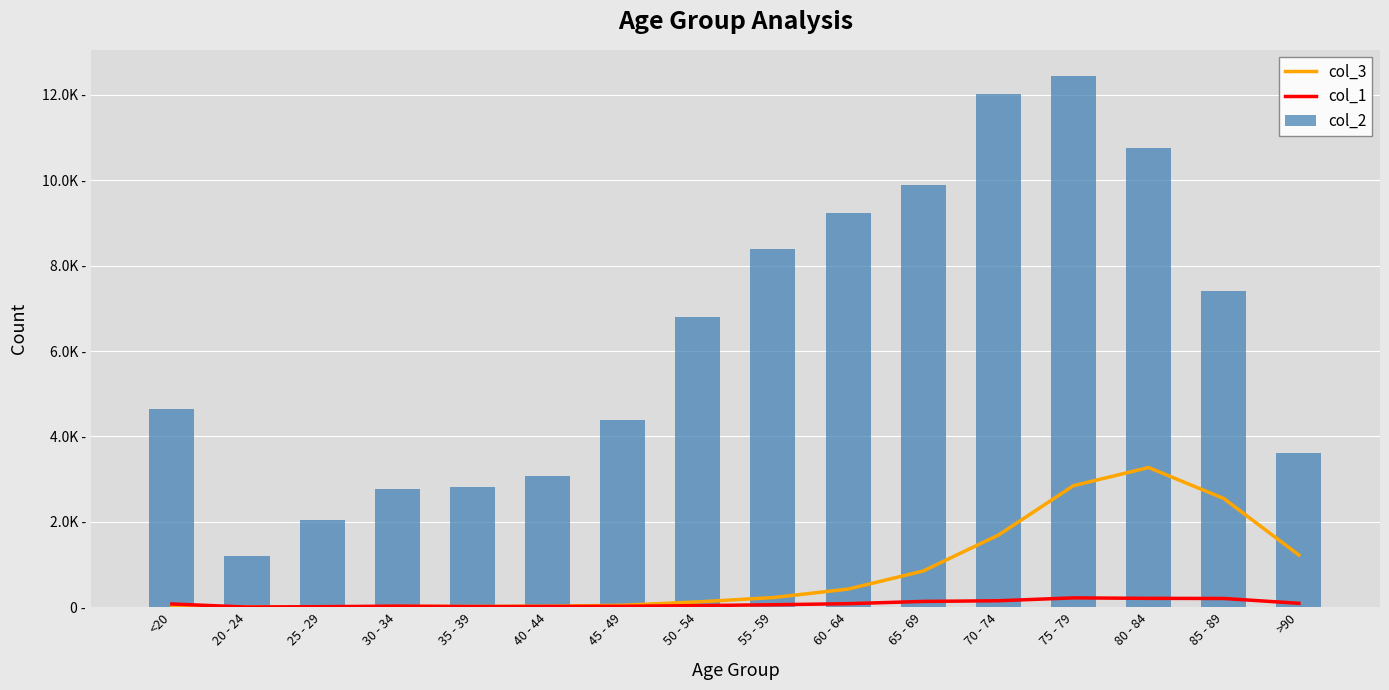

What is the average value of the col_1 series?

86